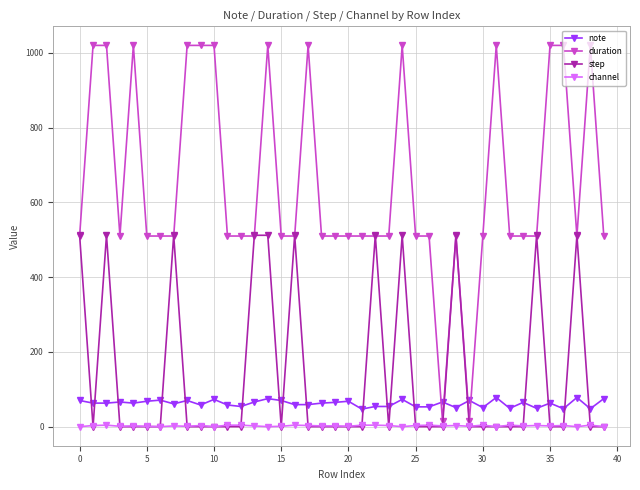

Count the channel values in the range 1 to 4.

32